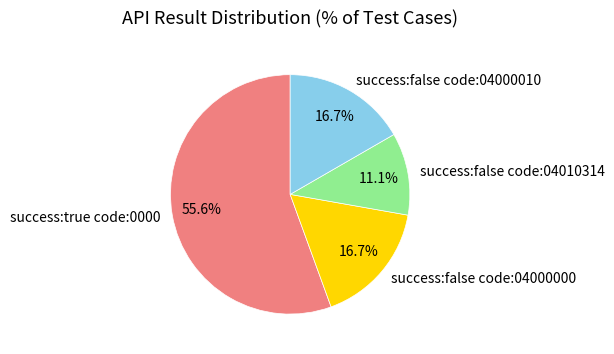

To the nearest percent, what portion does success:false code:04000010 represent?

17%